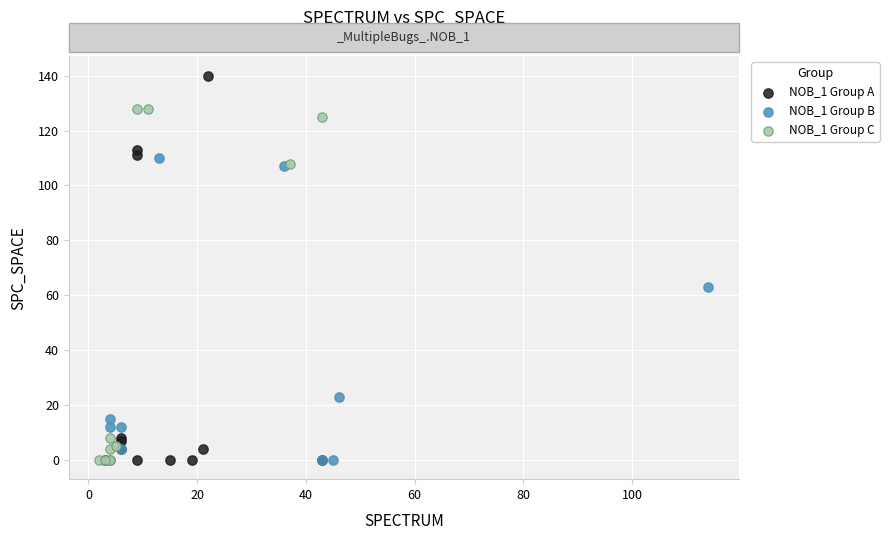

Which series has the largest Y range (max minus min)?

NOB_1 Group A